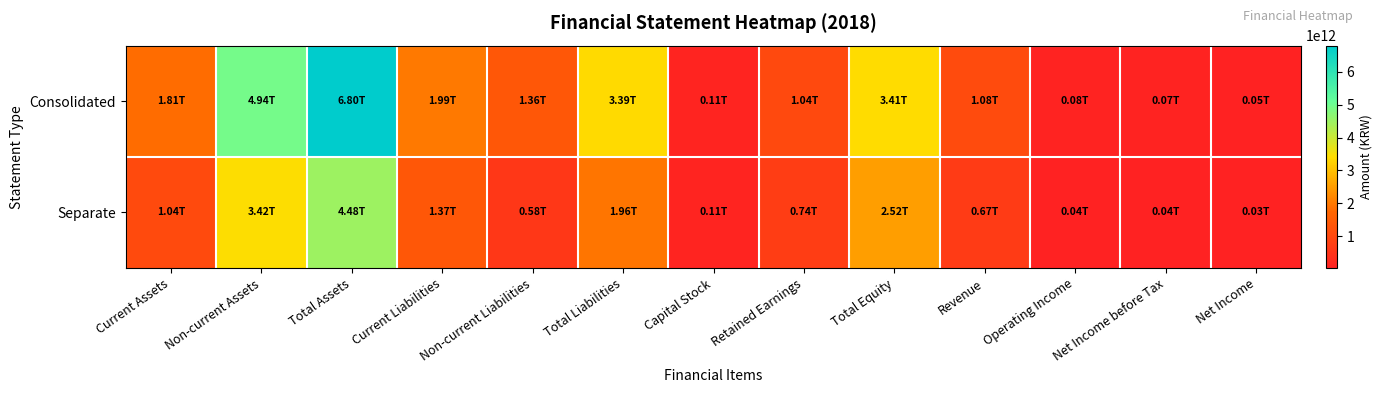

At Non-current Assets, list the series in order from largest to smallest.

Consolidated, Separate